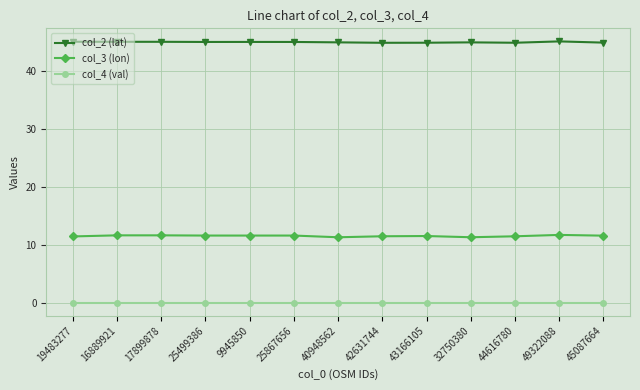

Count the number of categories in the chart.

13